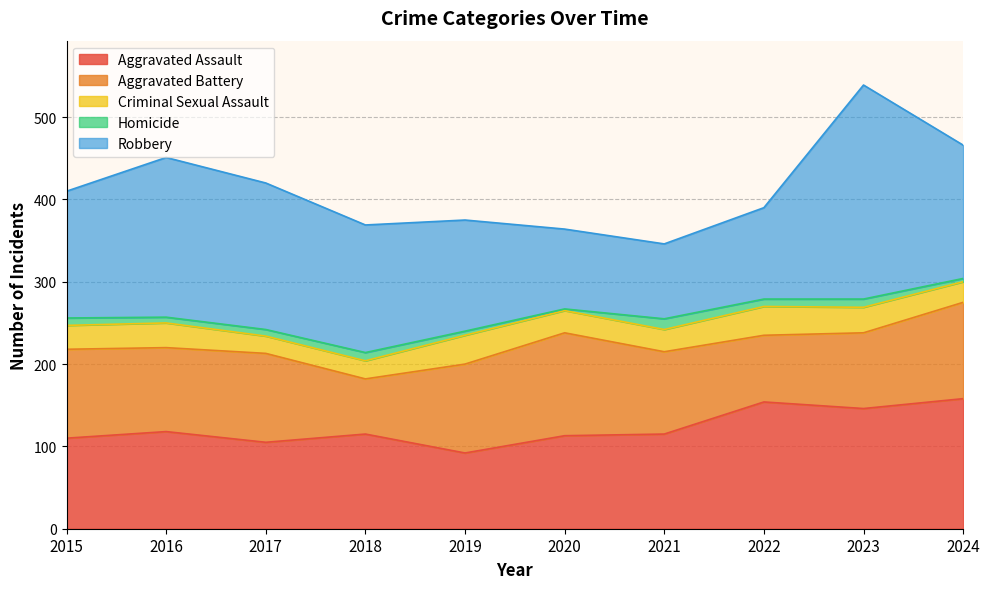

At which category does the chart reach its peak across all series?

2023